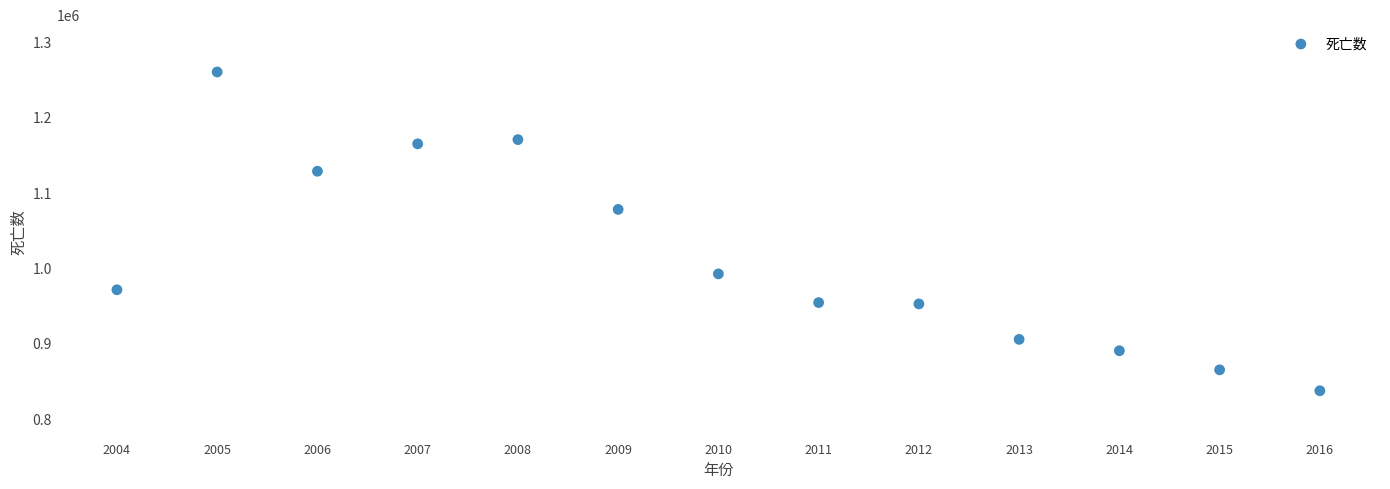

What is the range of Y values (max minus min)?

423072